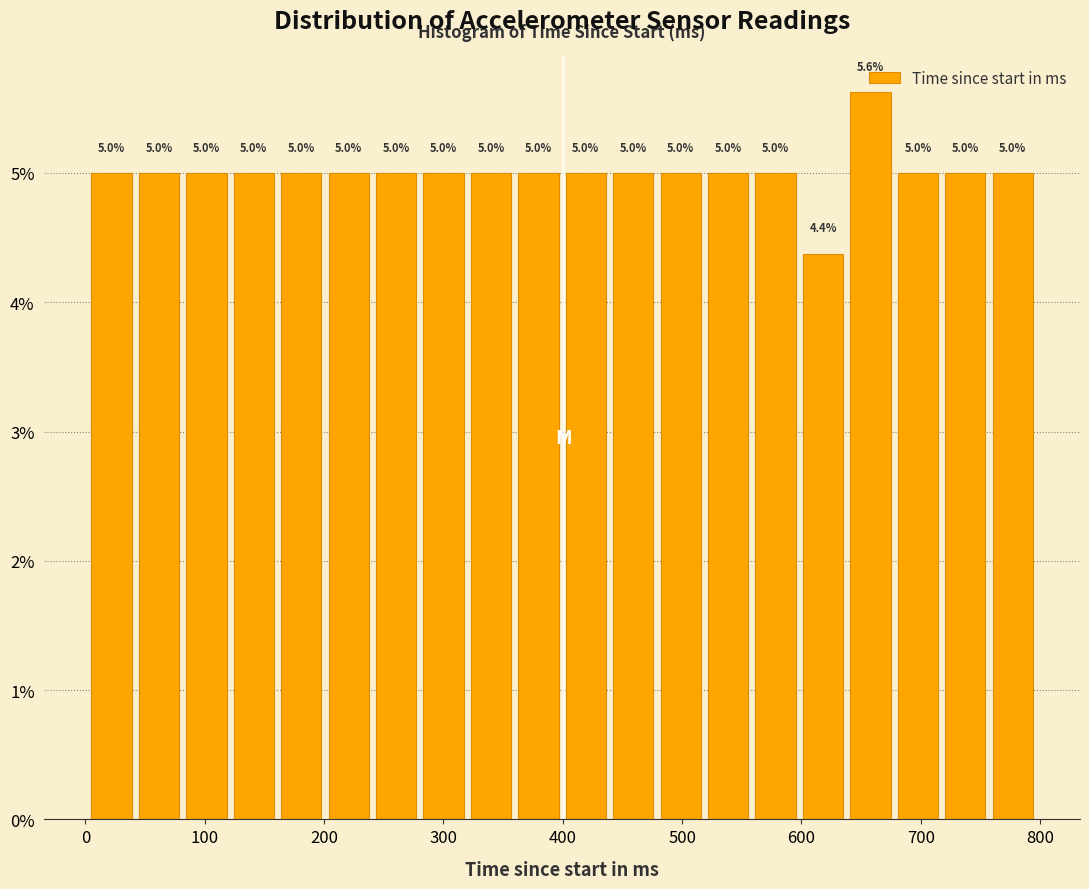

Around what value on the x-axis is the tallest bar? Give the approximate position of its centre, as read against the axis.

660